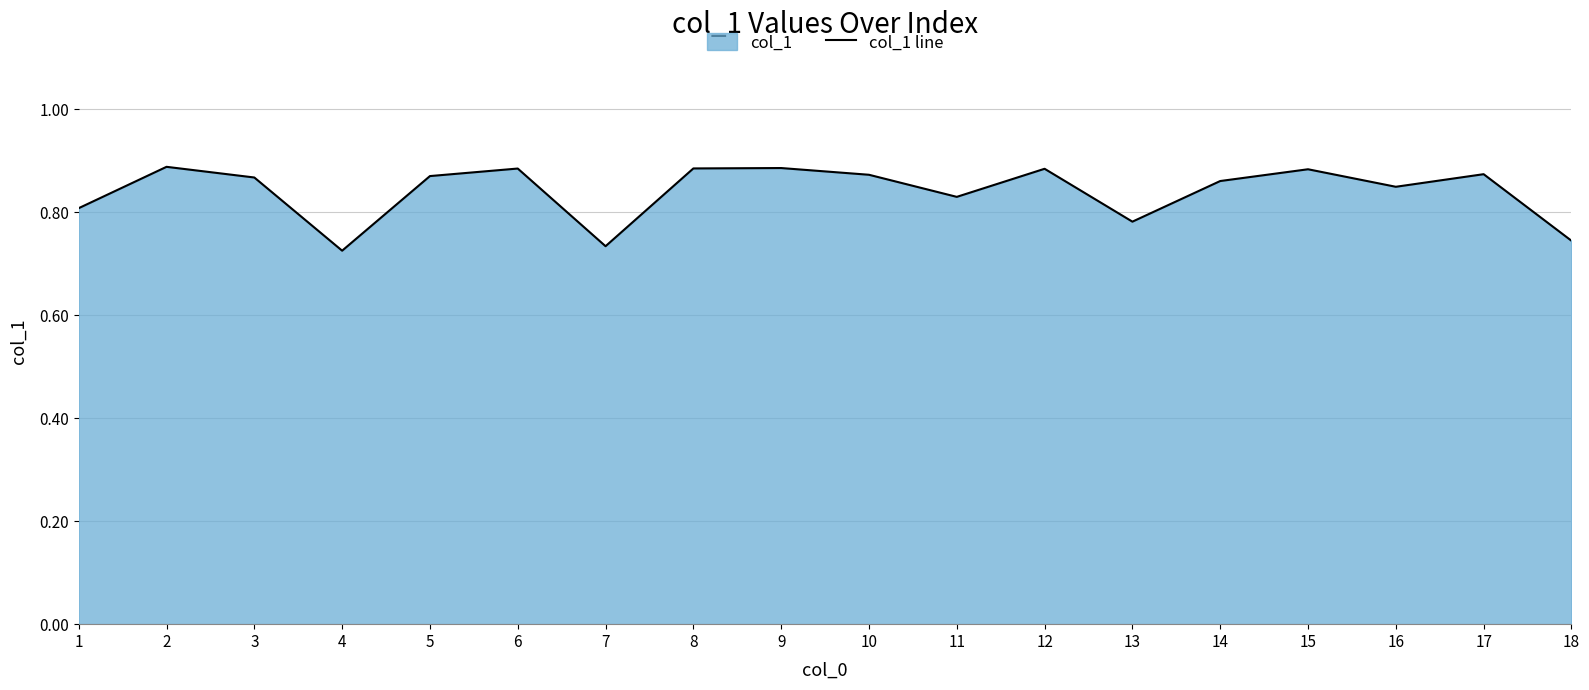

What is the change in value from 5 to 13?

-0.1